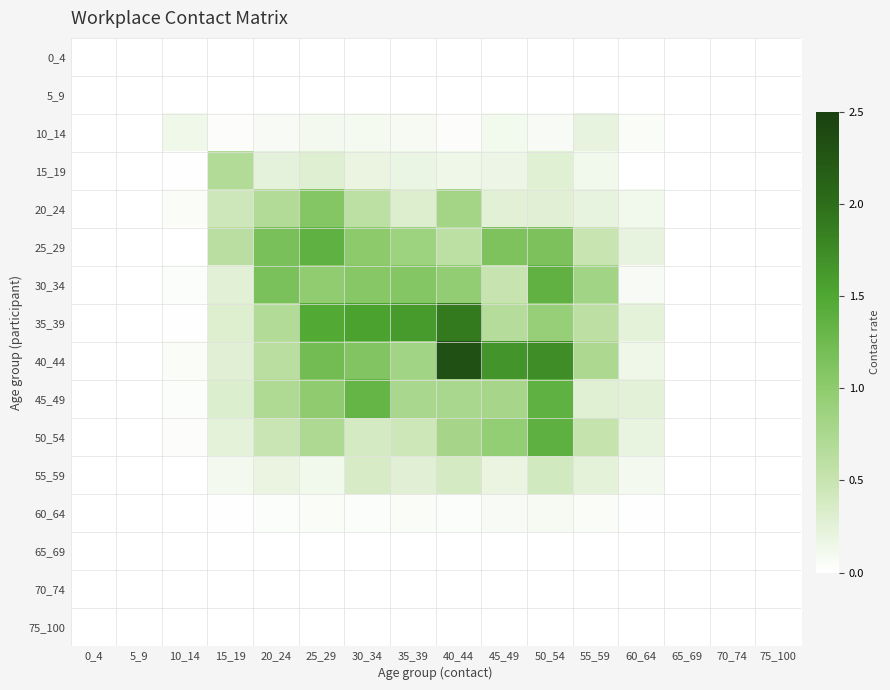

Rank the series at 45_49 from lowest to highest value.

0_4, 5_9, 65_69, 70_74, 75_100, 60_64, 10_14, 15_19, 55_59, 20_24, 30_34, 35_39, 45_49, 50_54, 25_29, 40_44